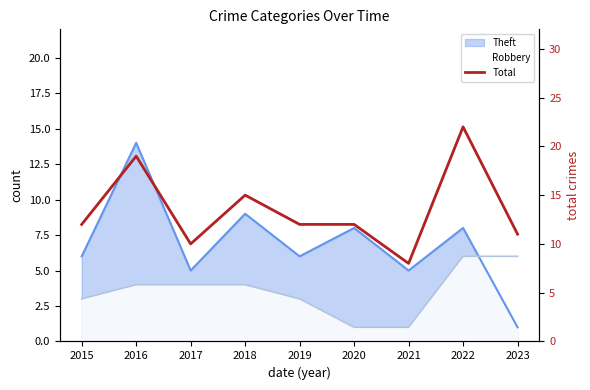

What is the value of the 6th point from the left?

12